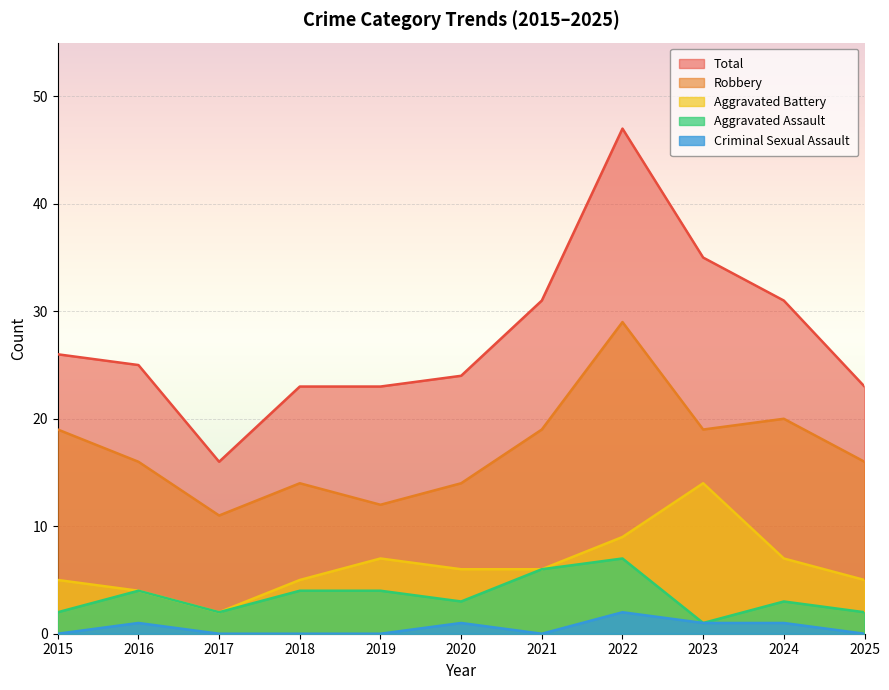

What is the lowest value of the Robbery series?

11